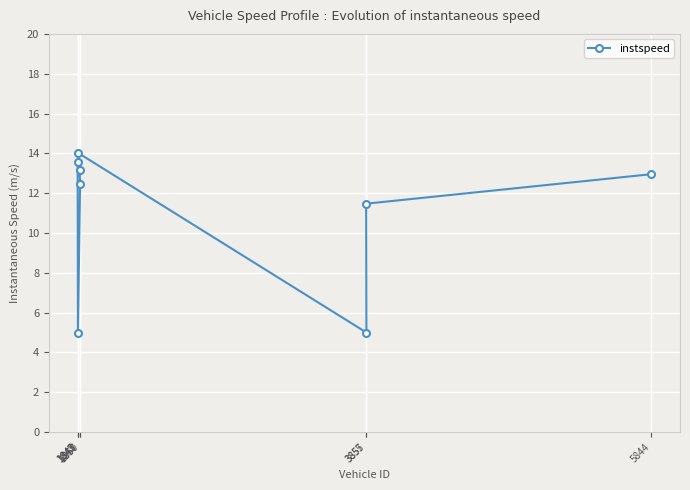

How many points are higher than both their immediate neighbors (excluding endpoints)?

1